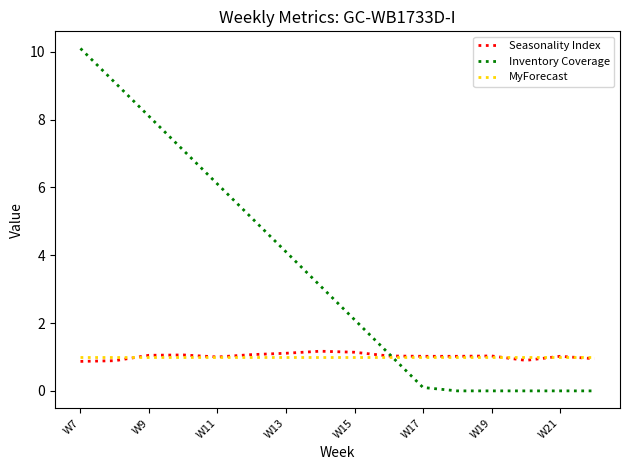

What is the maximum value for MyForecast?

1.0